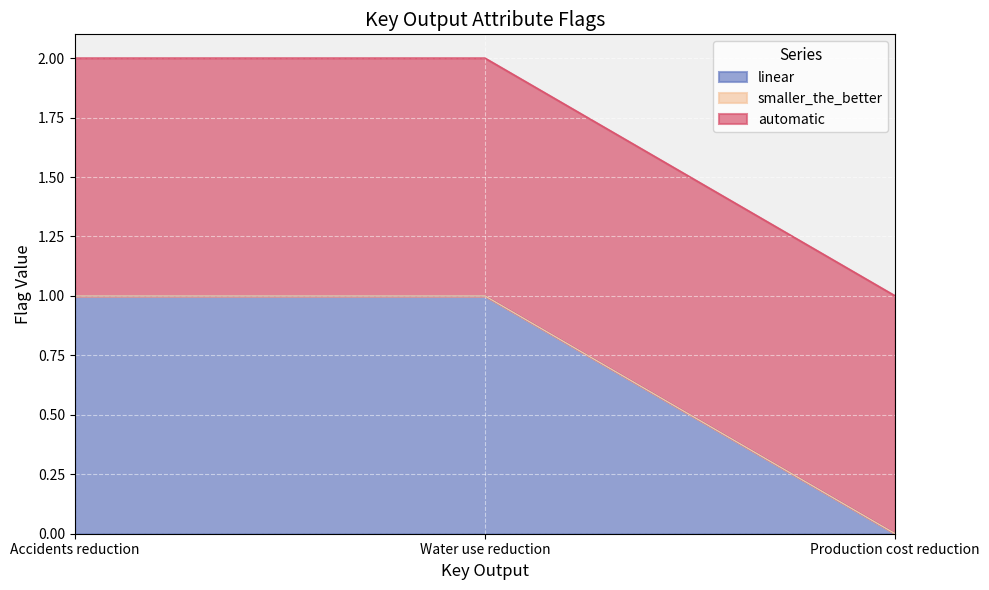

What is the total value across all series at Production cost reduction?

1